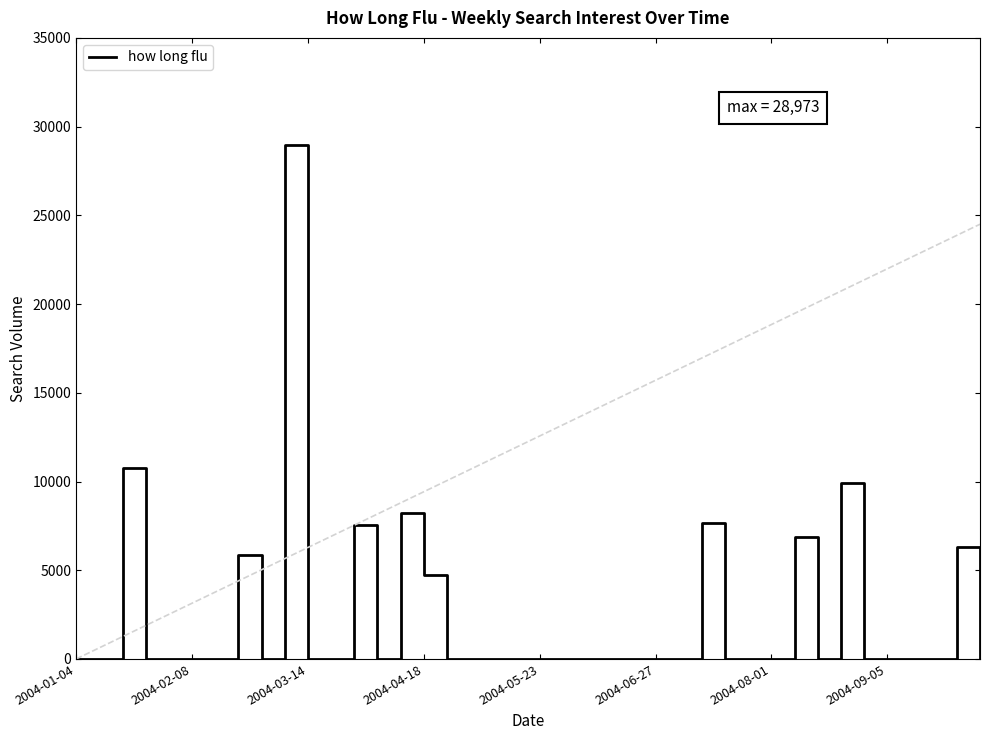

Count the number of data series in this chart.

1